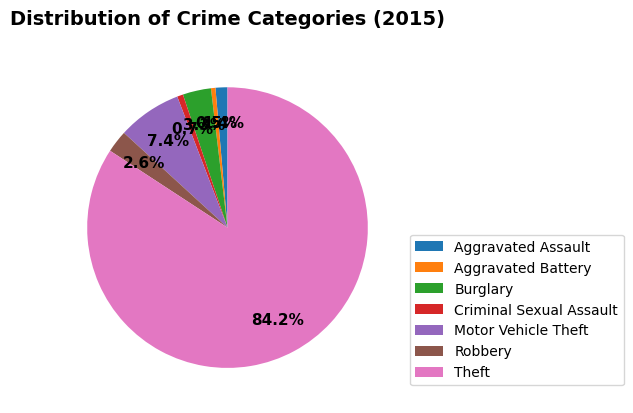

To the nearest percent, what is the average slice percentage?

14%